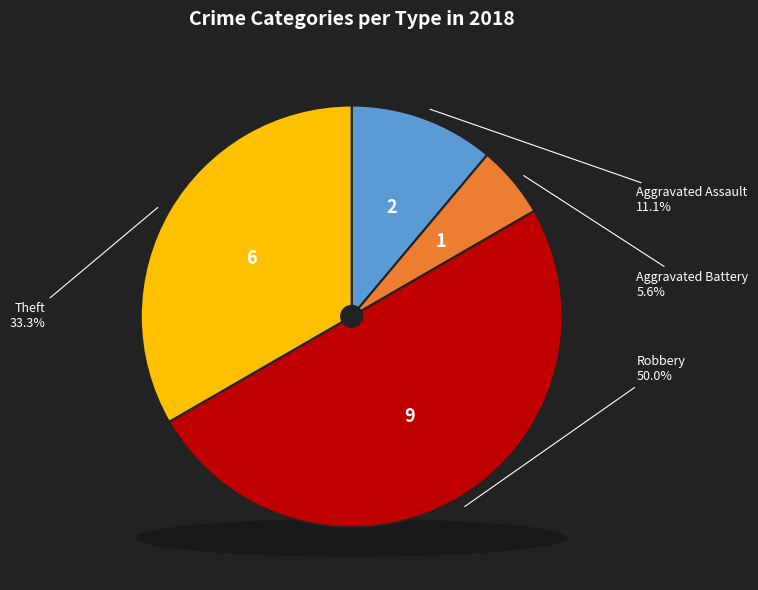

True or false: Theft accounts for 48% of the total.

False